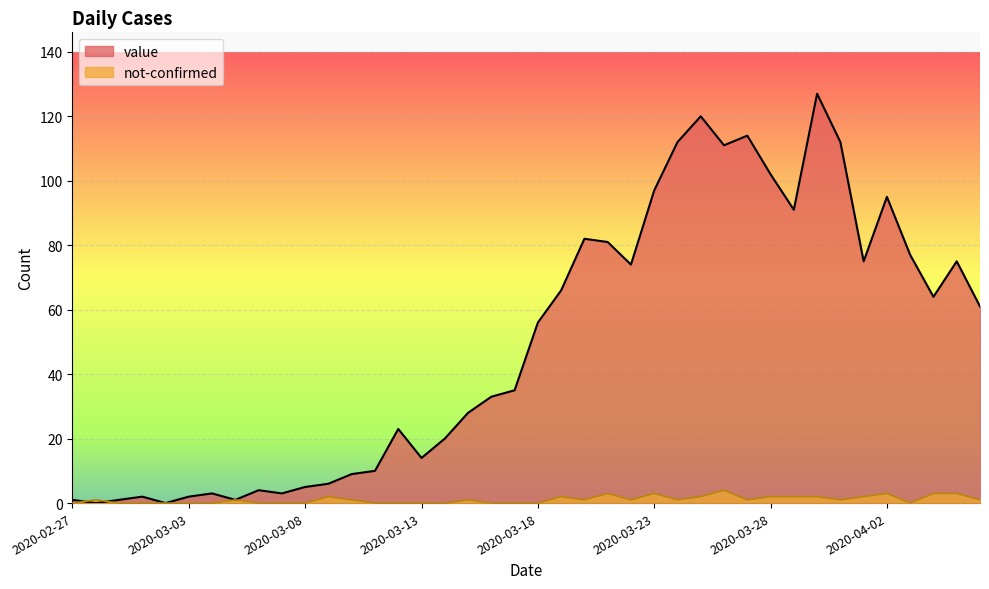

What is the average value of the not-confirmed series?

1